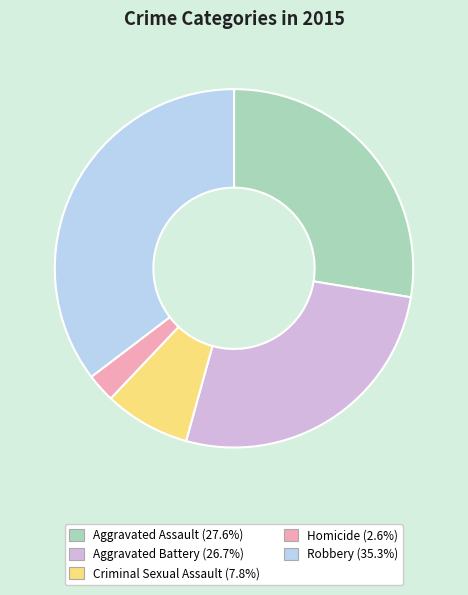

Which category has the biggest portion of the pie?

Robbery